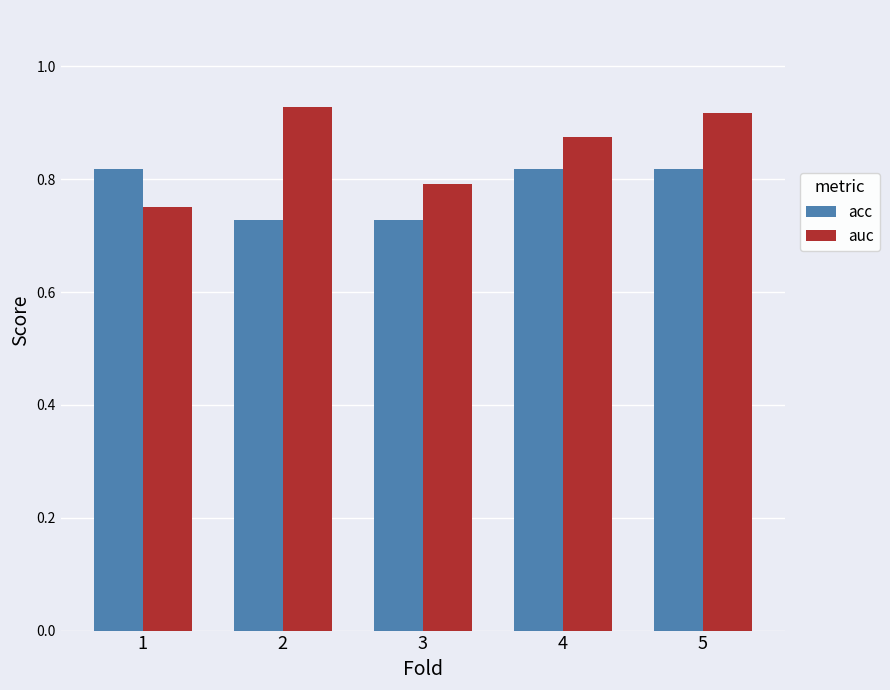

Are the bars grouped side by side (vs. stacked)?

Yes